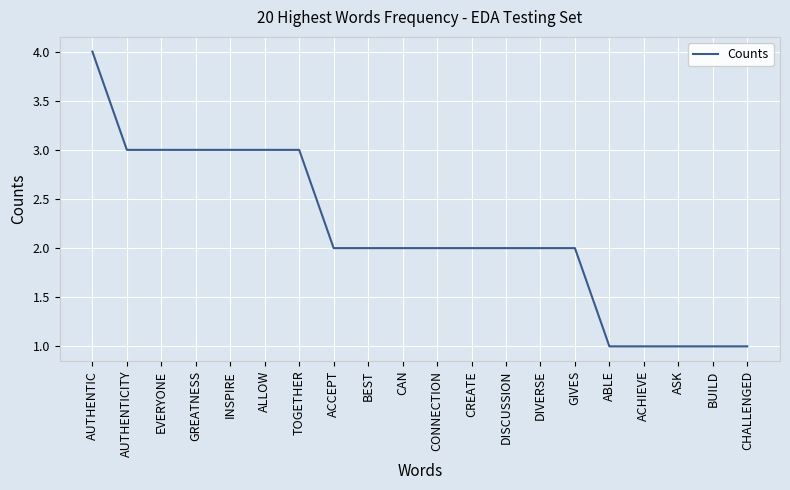

Reading left to right, list all the values displayed in this chart.

4	3	3	3	3	3	3	2	2	2	2	2	2	2	2	1	1	1	1	1